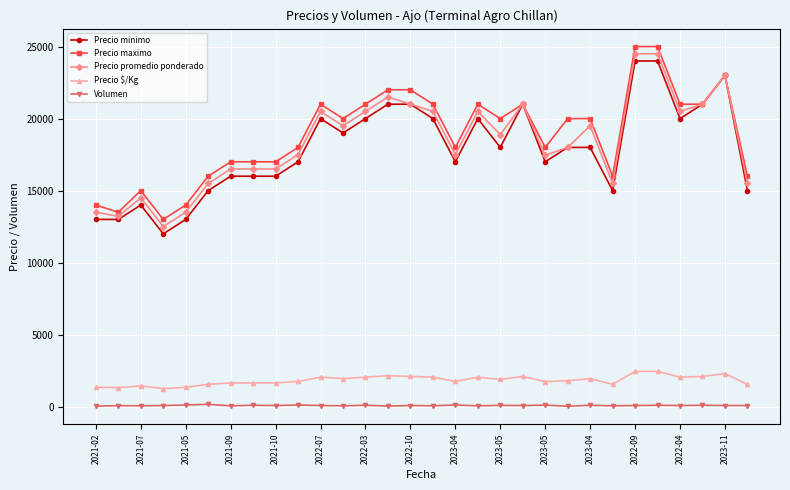

True or false: Precio $/Kg and Precio maximo intersect in this chart.

False